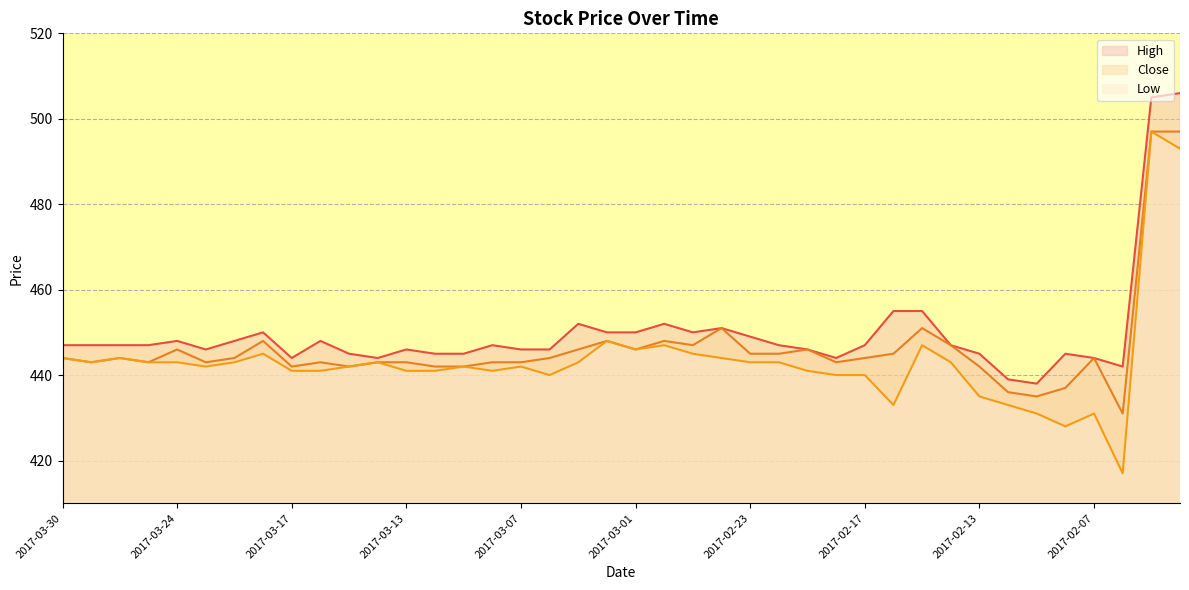

True or false: Close has a value of 253 at 2017-02-09.

False